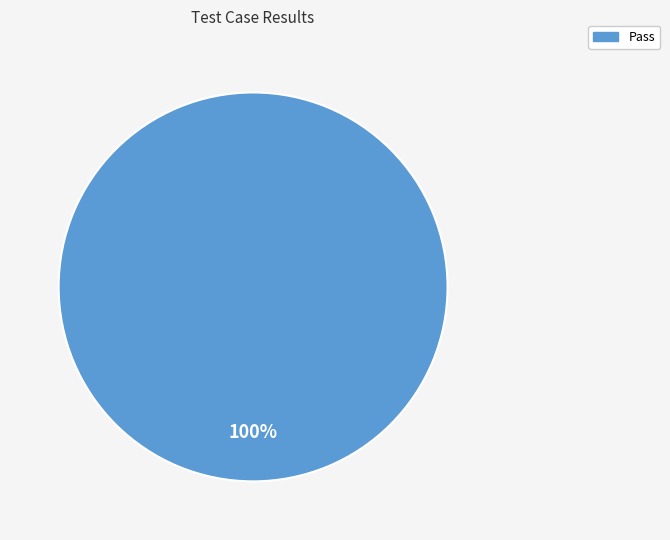

Is it true that Pass is 100% of the pie?

True